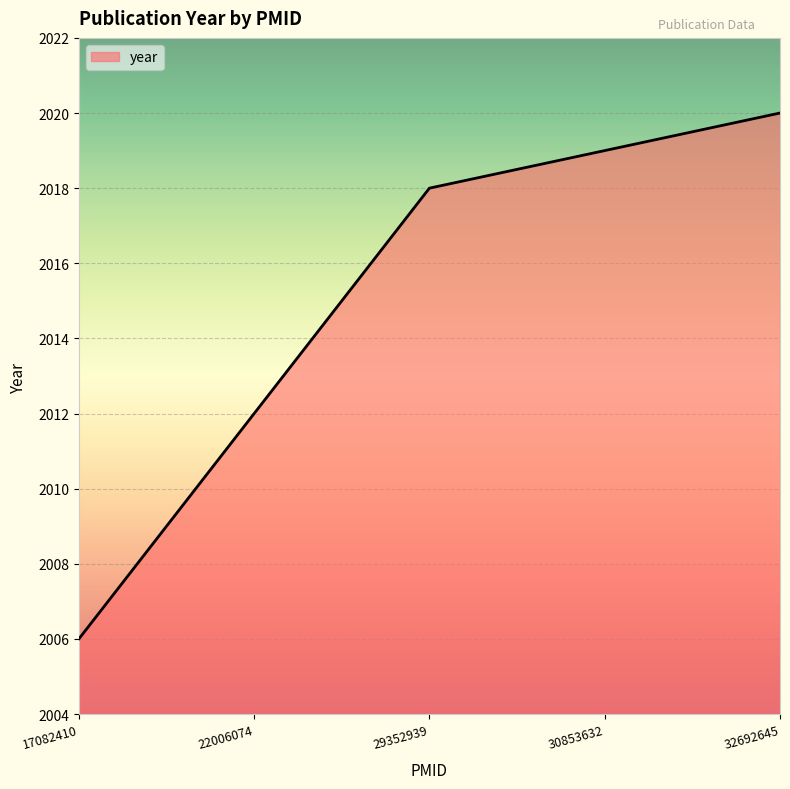

How many lines are shown in the chart?

1